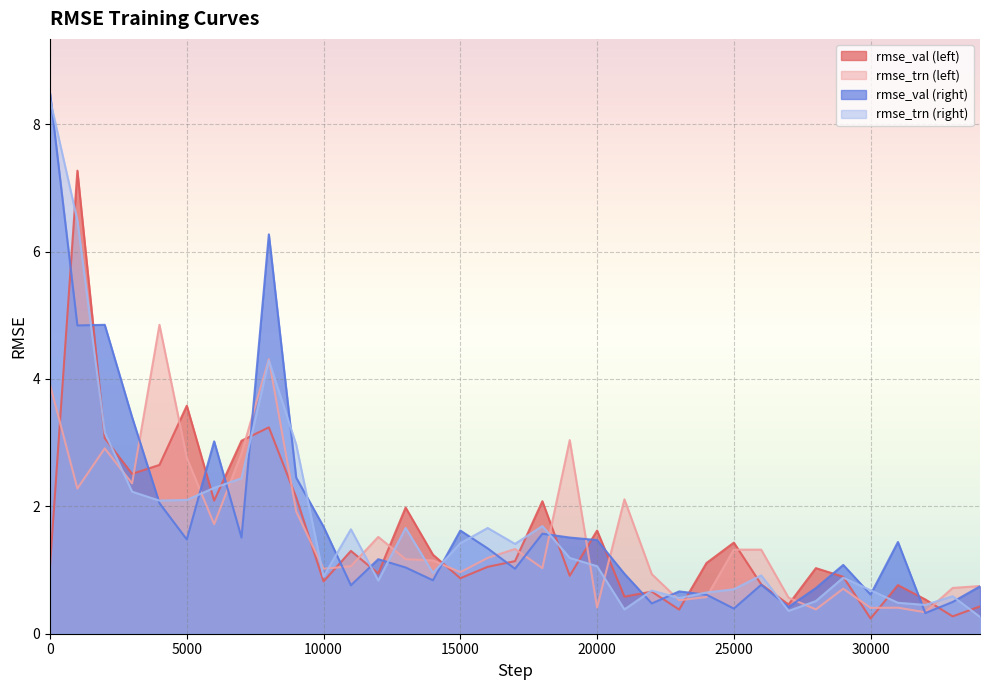

True or false: rmse_val (left) has a value of 0.3 at 27000.

False